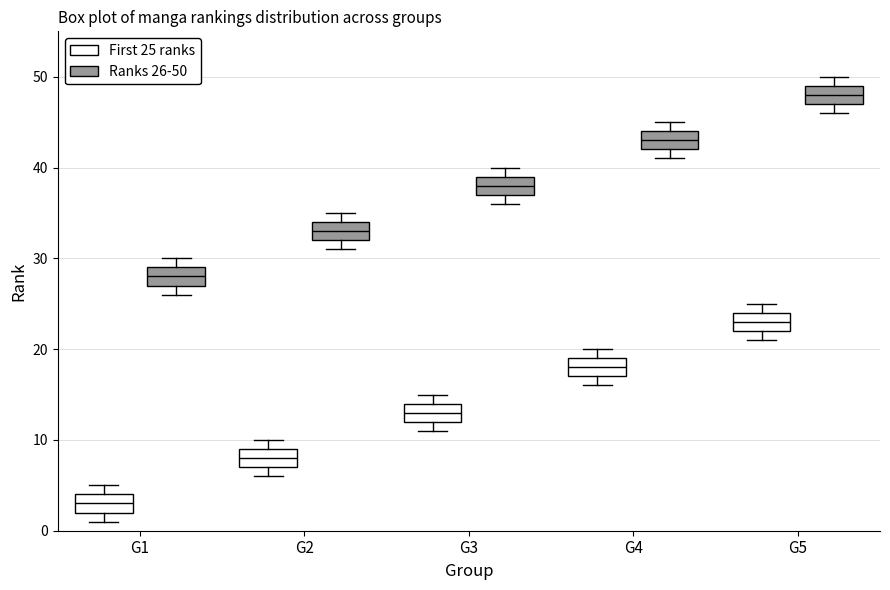

Where does the median line of the box for G1 (Ranks 26-50) sit on the y-axis? The values are not printed on the chart, so give them approximately, as read against the axis.

28